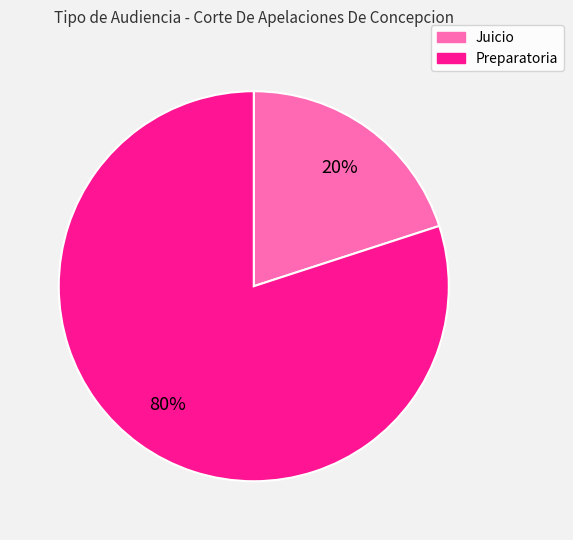

Between Juicio and Preparatoria, which is larger?

Preparatoria